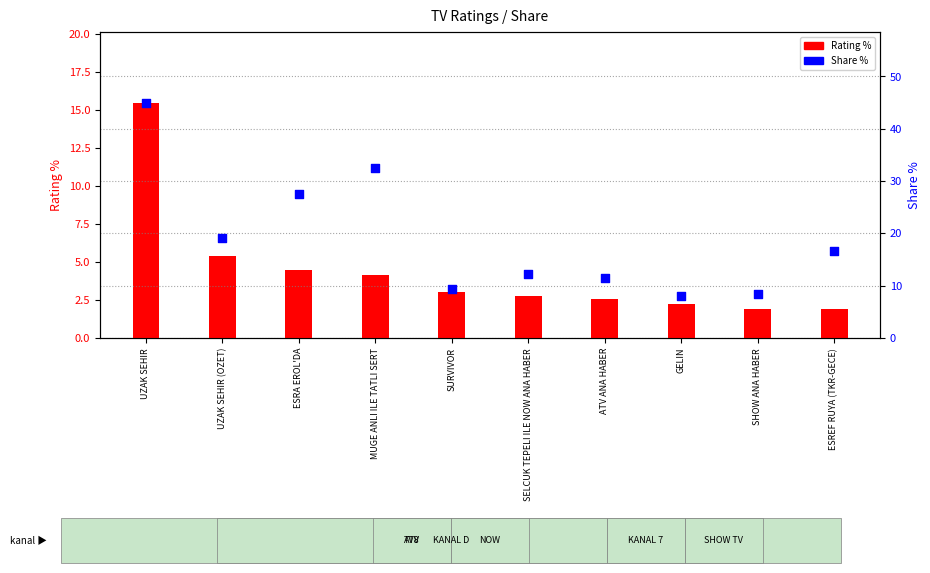

Which series has the widest spread of Y values?

Share